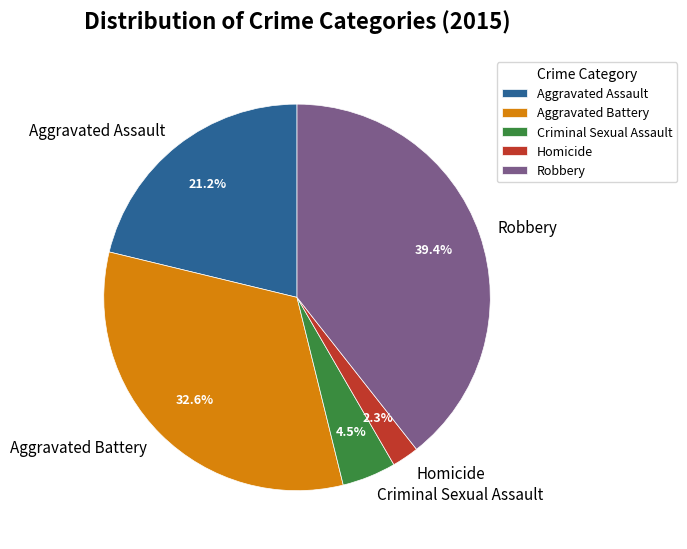

Between Criminal Sexual Assault and Robbery, which is larger?

Robbery